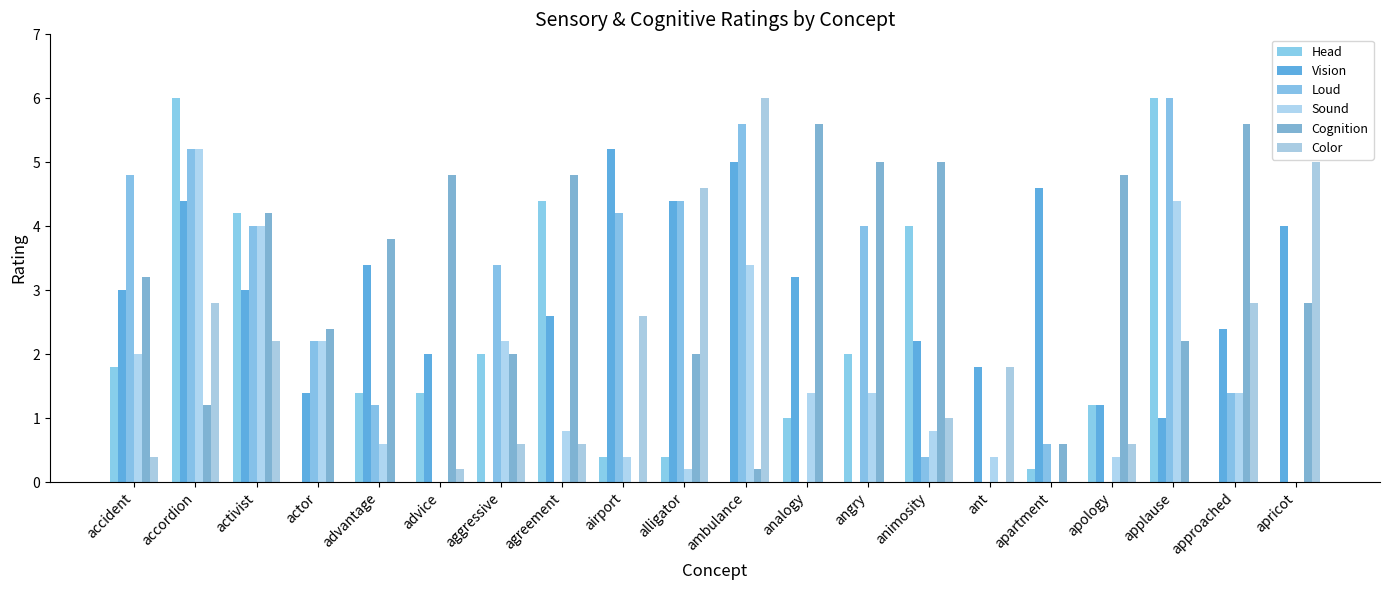

How many data points in Cognition are above 3?

10